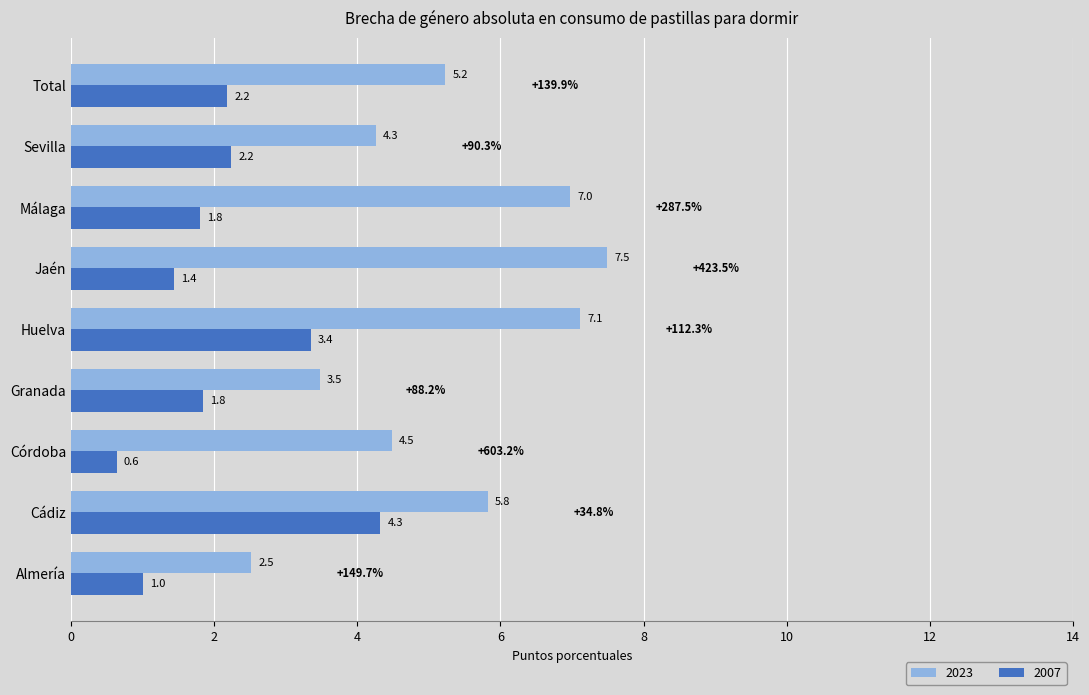

True or false: 2023 has a value of 3.2 at Cádiz.

False